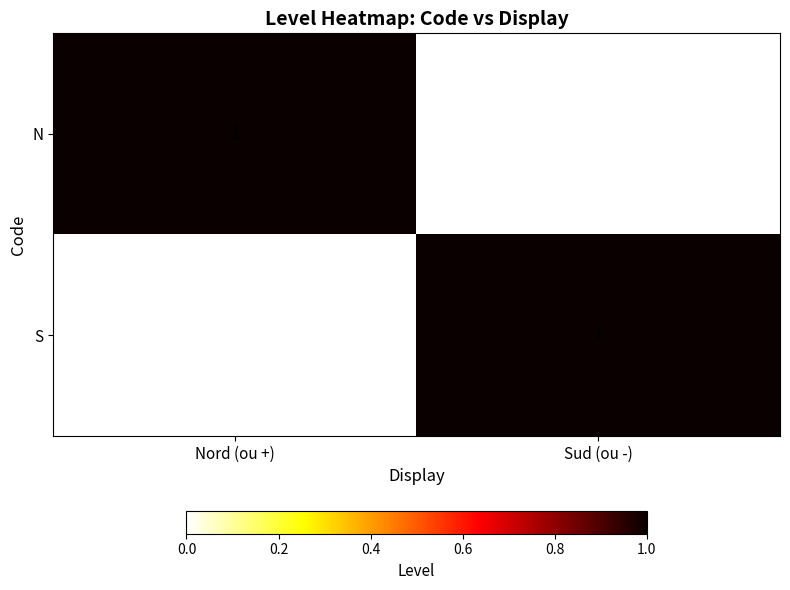

Reading left to right, what are all the values shown in this chart?

N: 1	0
S: 0	1